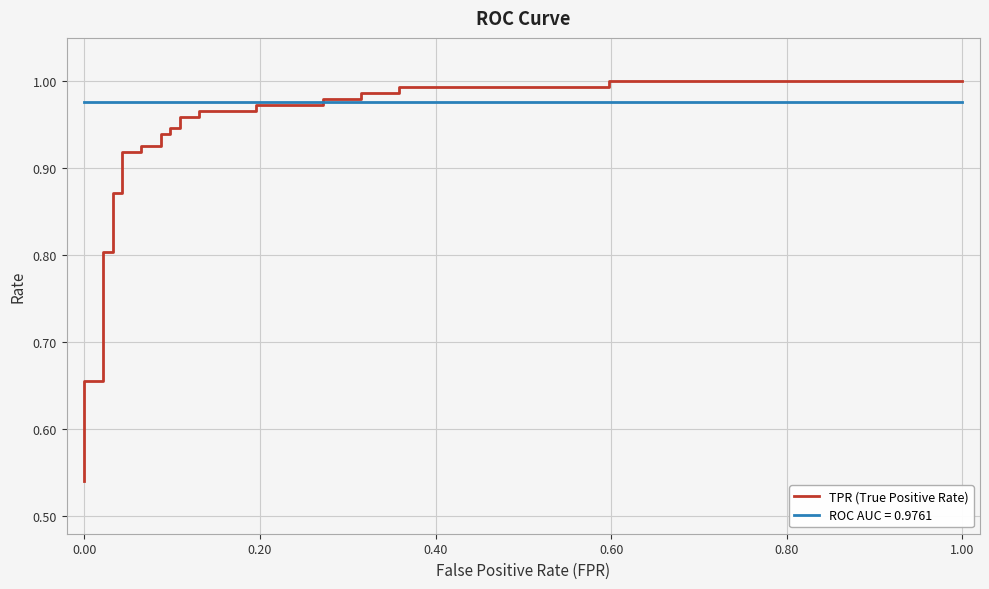

How many lines are shown in the chart?

1